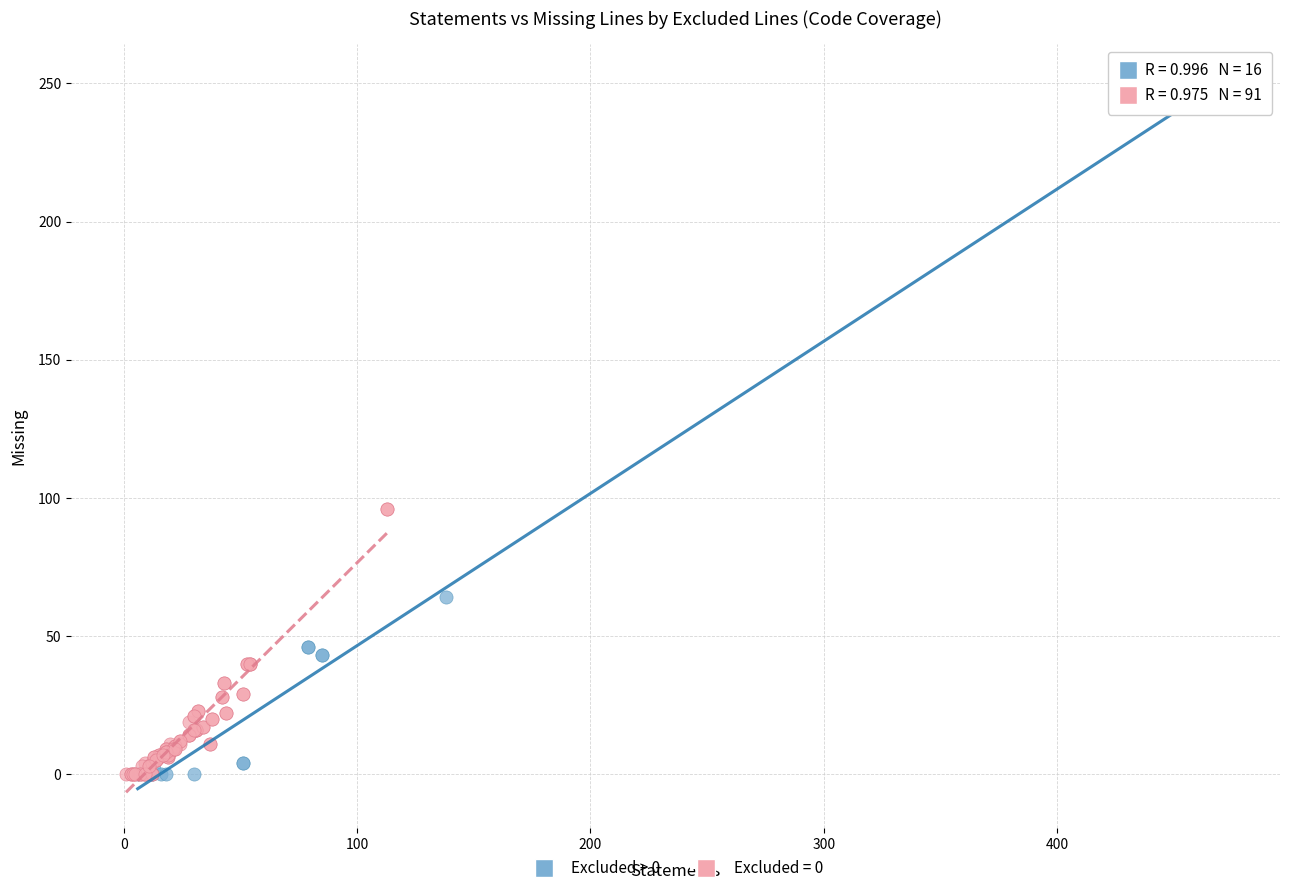

Which series contains the highest Y value?

Excluded > 0